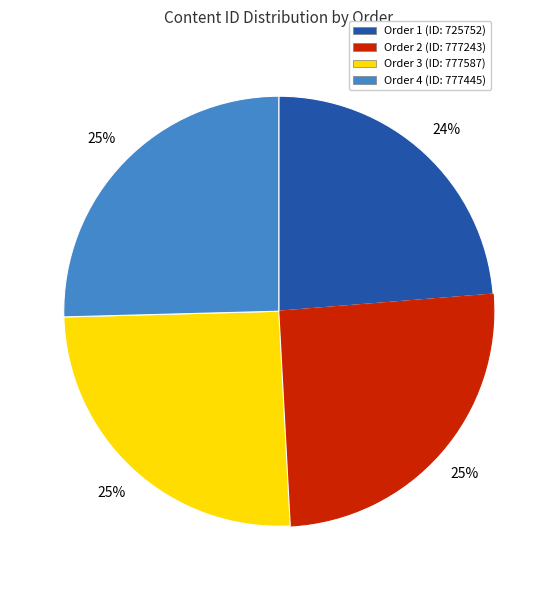

How many segments does this pie chart have?

4